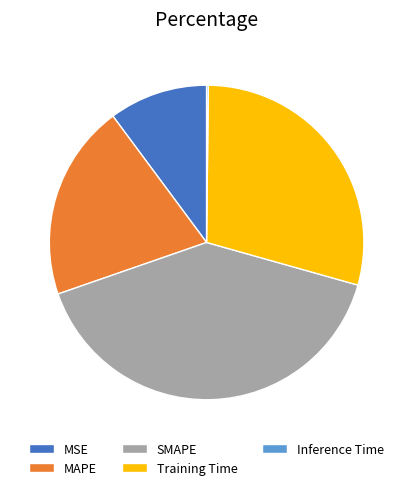

What is the ratio of the value at MSE to the value at SMAPE?

0.3